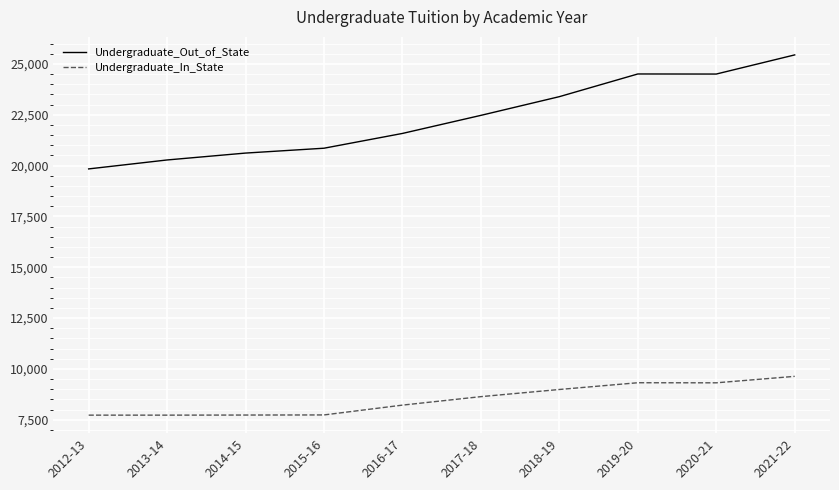

Which category has the highest value in the Undergraduate_In_State series?

2021-22